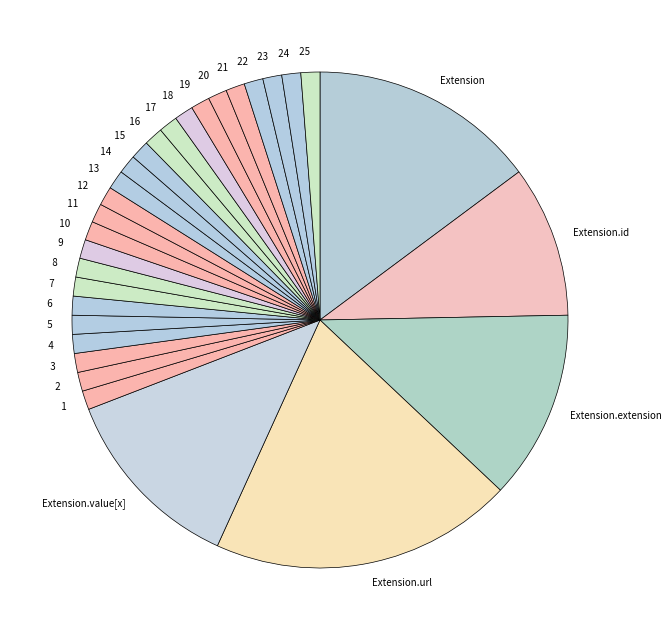

What is the largest slice in the pie chart?

Extension.url